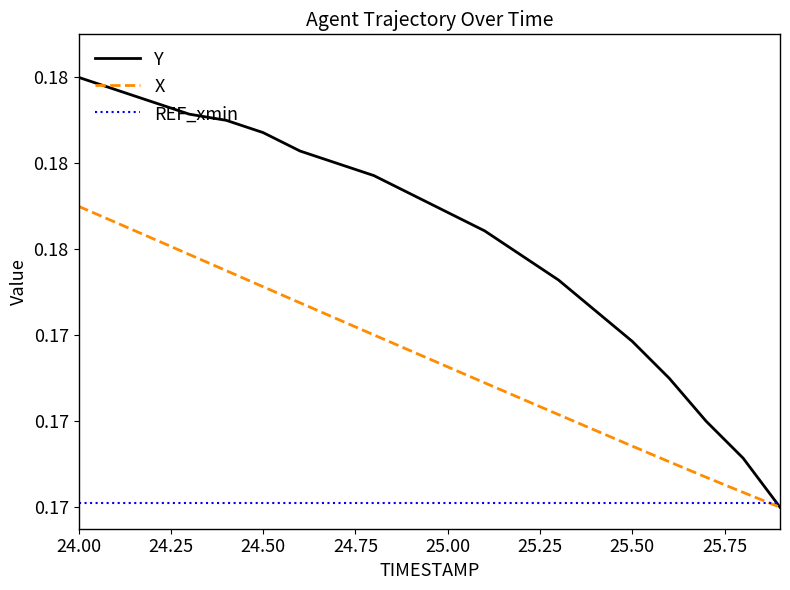

What is the lowest value of the REF_xmin series?

0.2